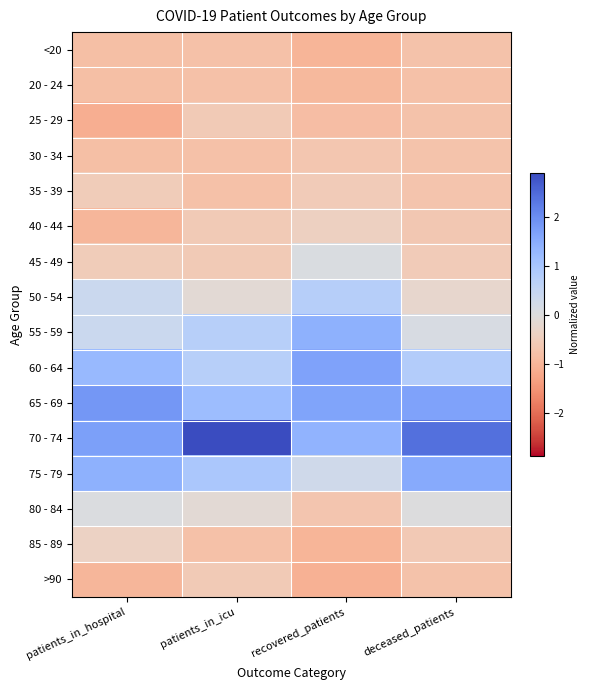

Reading right to left, extract all data points from this chart.

<20: deceased_patients=-0.8	recovered_patients=-1.0	patients_in_icu=-0.8	patients_in_hospital=-0.8
20 - 24: deceased_patients=-0.8	recovered_patients=-0.9	patients_in_icu=-0.8	patients_in_hospital=-0.8
25 - 29: deceased_patients=-0.7	recovered_patients=-0.8	patients_in_icu=-0.6	patients_in_hospital=-1.1
30 - 34: deceased_patients=-0.7	recovered_patients=-0.7	patients_in_icu=-0.8	patients_in_hospital=-0.8
35 - 39: deceased_patients=-0.7	recovered_patients=-0.6	patients_in_icu=-0.8	patients_in_hospital=-0.5
40 - 44: deceased_patients=-0.6	recovered_patients=-0.4	patients_in_icu=-0.6	patients_in_hospital=-1.0
45 - 49: deceased_patients=-0.5	recovered_patients=0.1	patients_in_icu=-0.6	patients_in_hospital=-0.5
50 - 54: deceased_patients=-0.2	recovered_patients=0.8	patients_in_icu=-0.1	patients_in_hospital=0.4
55 - 59: deceased_patients=0.1	recovered_patients=1.4	patients_in_icu=0.7	patients_in_hospital=0.4
60 - 64: deceased_patients=0.8	recovered_patients=1.7	patients_in_icu=0.7	patients_in_hospital=1.3
65 - 69: deceased_patients=1.7	recovered_patients=1.6	patients_in_icu=1.2	patients_in_hospital=1.8
70 - 74: deceased_patients=2.4	recovered_patients=1.4	patients_in_icu=2.9	patients_in_hospital=1.7
75 - 79: deceased_patients=1.5	recovered_patients=0.3	patients_in_icu=0.9	patients_in_hospital=1.4
80 - 84: deceased_patients=0.0	recovered_patients=-0.7	patients_in_icu=-0.1	patients_in_hospital=0.1
85 - 89: deceased_patients=-0.6	recovered_patients=-1.0	patients_in_icu=-0.8	patients_in_hospital=-0.4
>90: deceased_patients=-0.8	recovered_patients=-1.1	patients_in_icu=-0.6	patients_in_hospital=-1.0